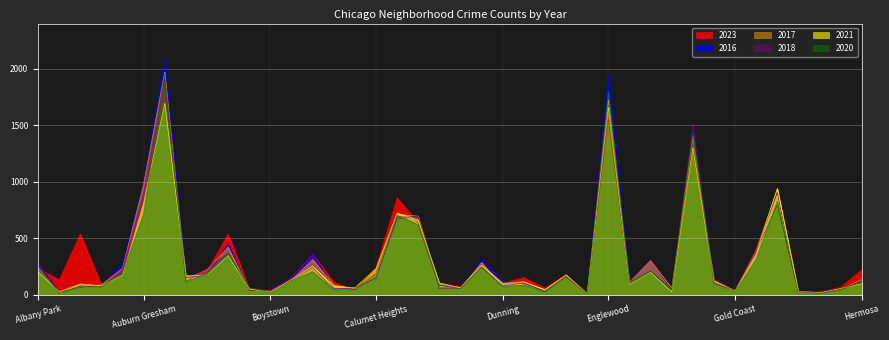

At which label is 2020 closest to 982?

Grand Crossing